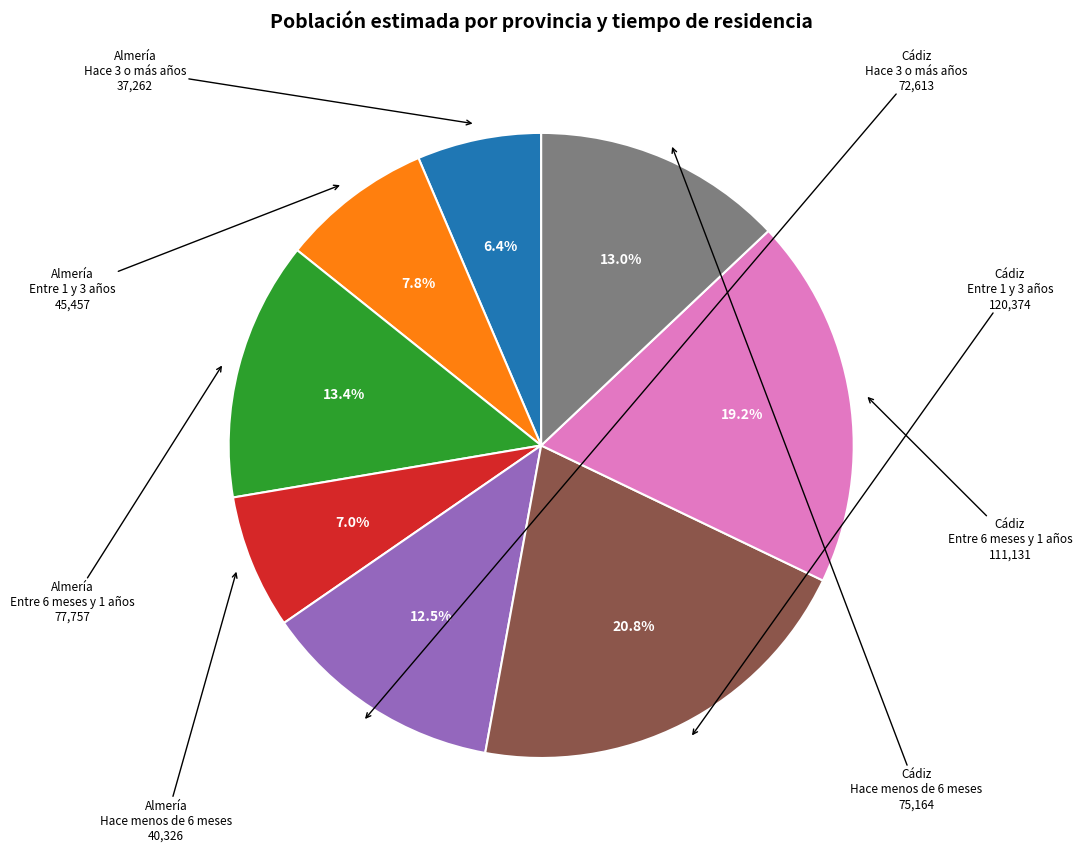

Combined, do Cádiz Hace 3 o más años and Cádiz Entre 6 meses y 1 años account for over 50%?

No